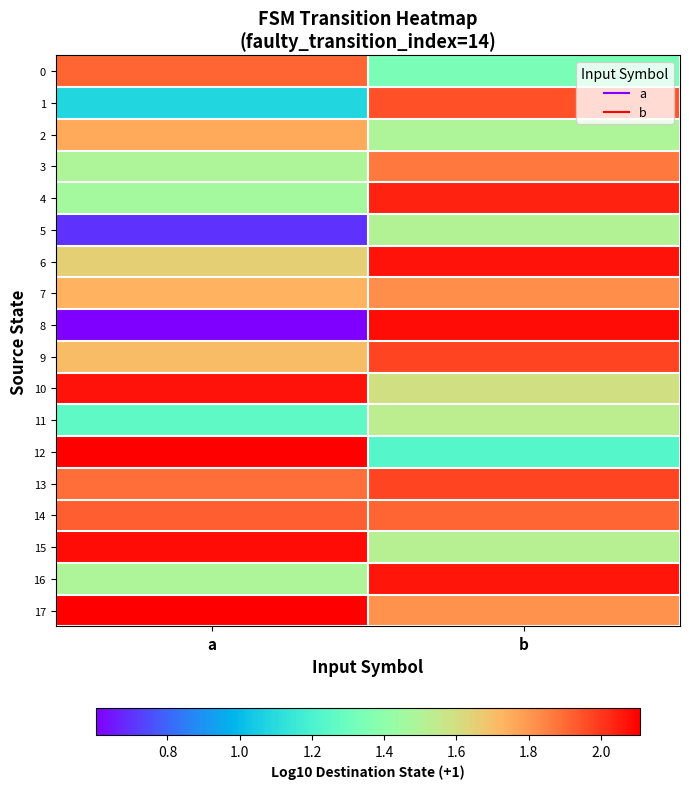

List the series in order of their peak value, highest first.

12, 17, 8, 15, 6, 10, 16, 4, 9, 13, 1, 14, 0, 3, 7, 2, 11, 5